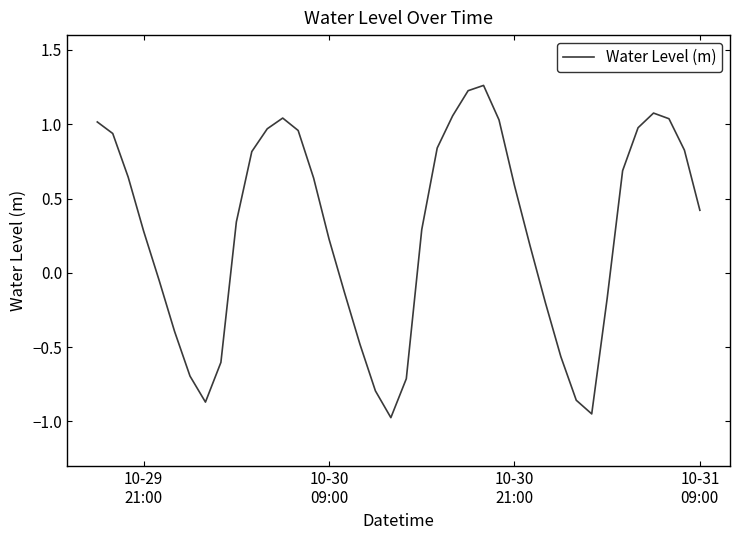

What is the difference between the maximum and minimum values?

2.2